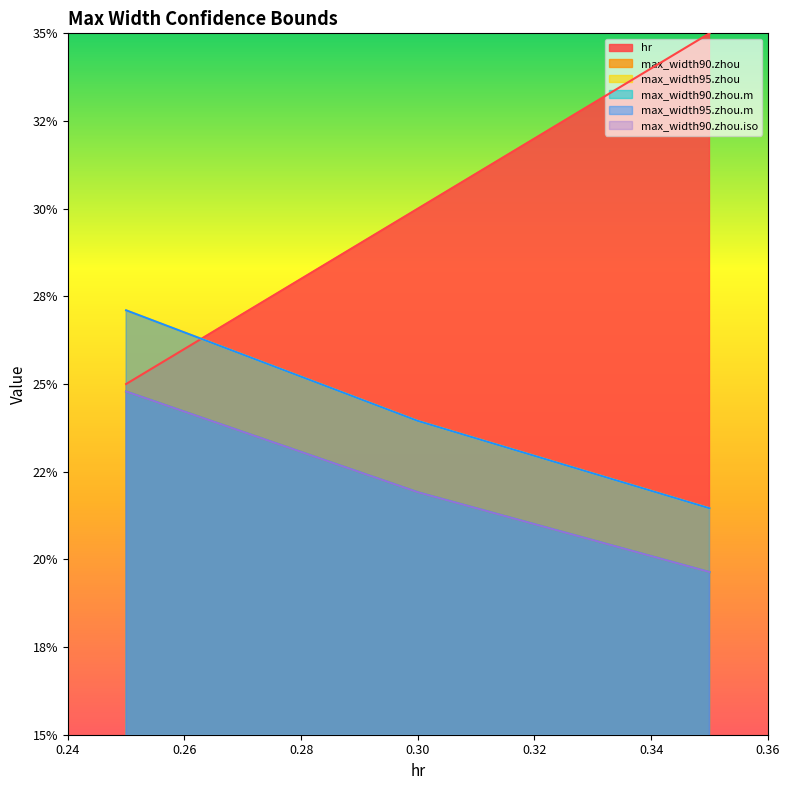

Does the chart display data point markers on the line(s)?

No